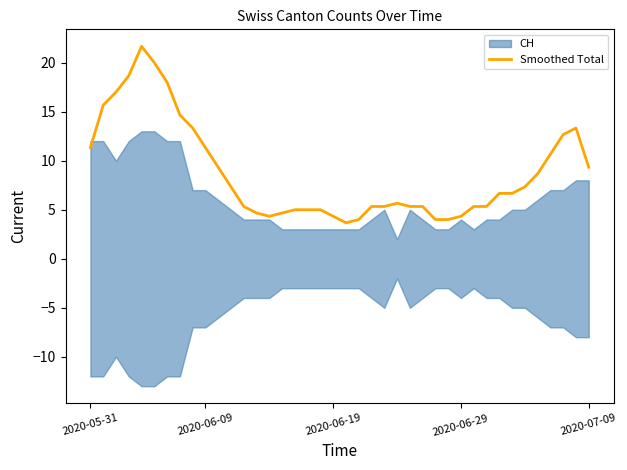

What is the greatest value displayed?

21.7